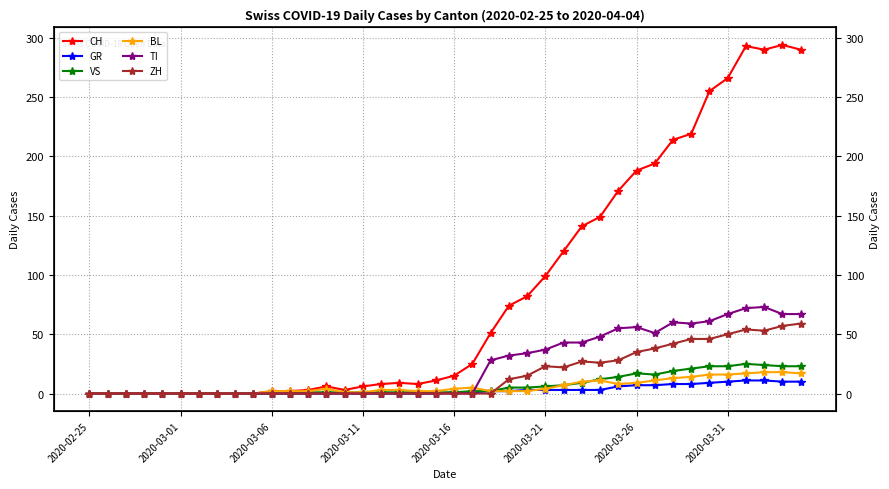

Which category has the lowest value in the CH series?

2020-02-25